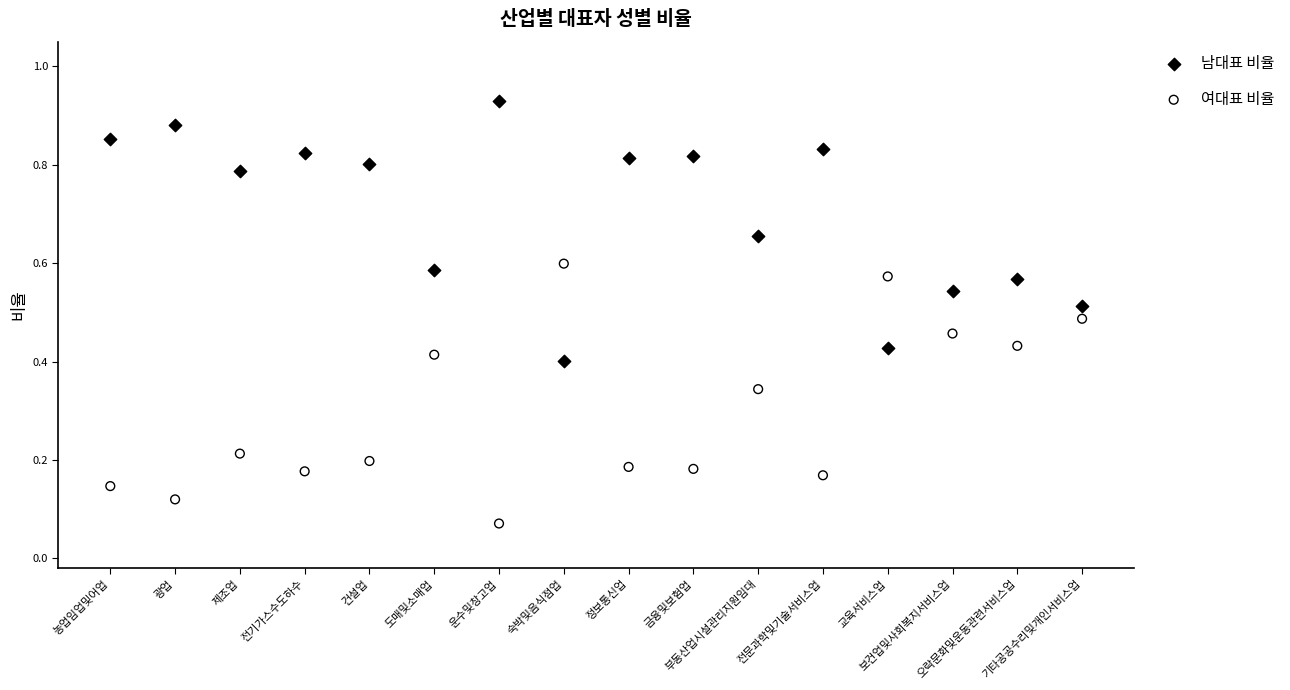

What are all the series names shown in the legend?

남대표 비율, 여대표 비율